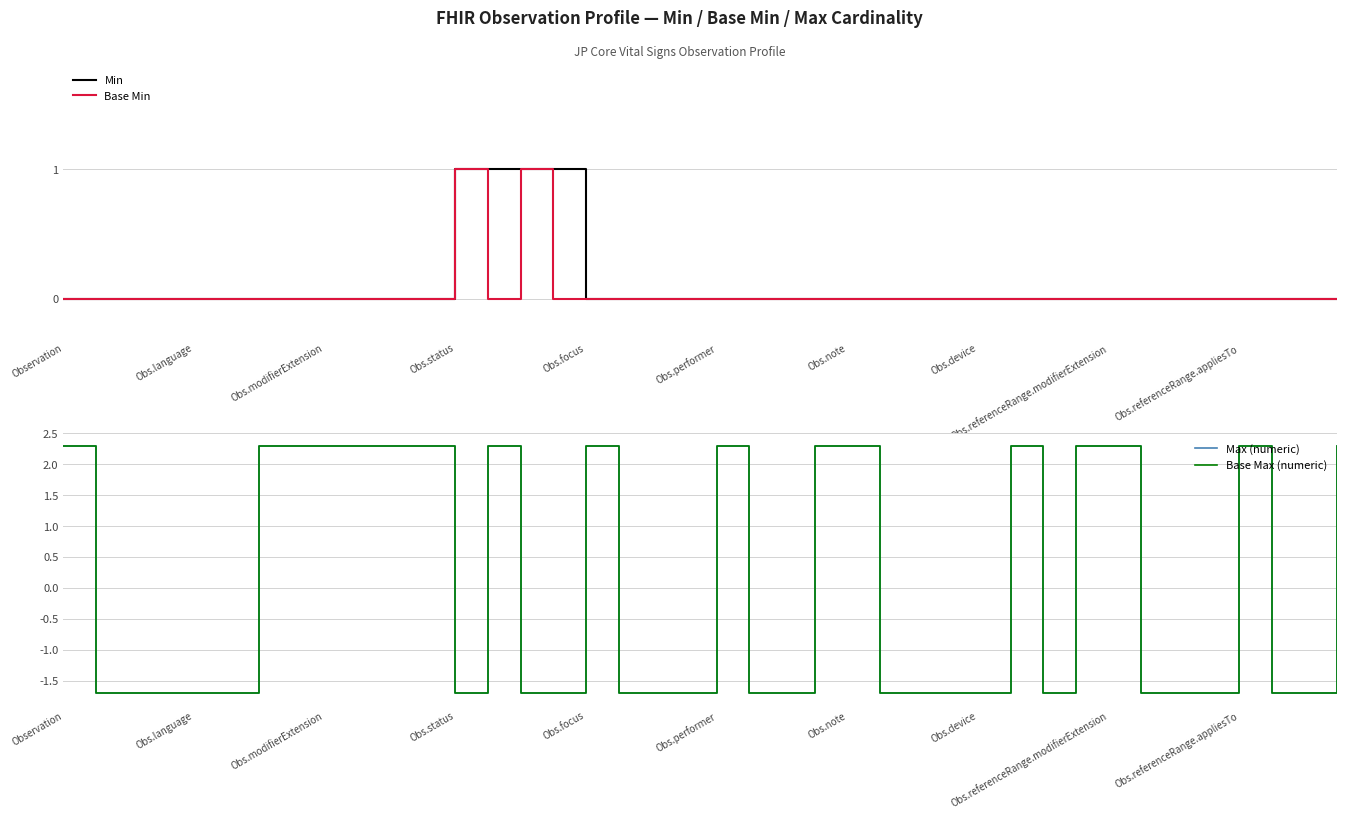

What is the total value across all series at Obs.note?

4.6